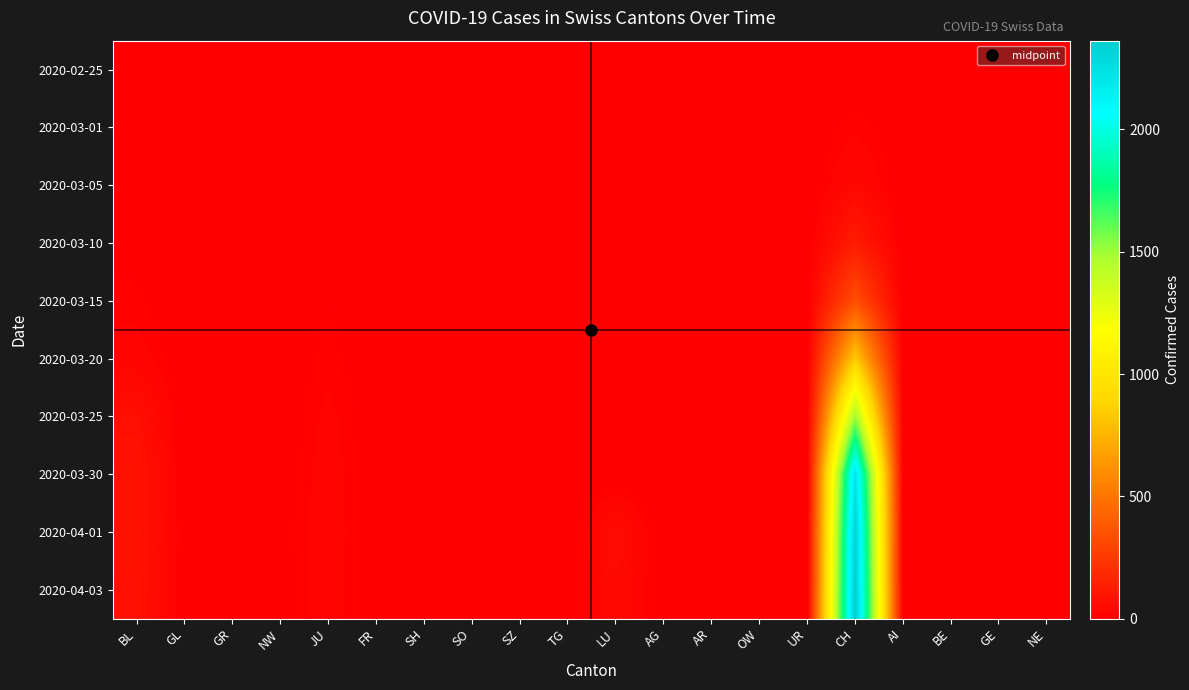

Which label corresponds to the largest value in the chart?

CH